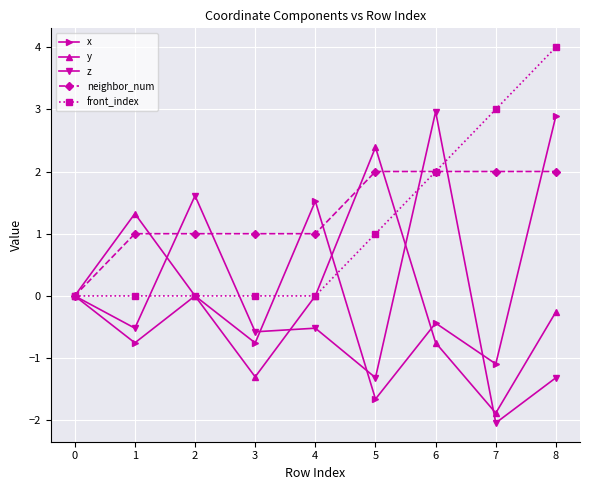

Is it true that x equals -2.6 at 0?

False